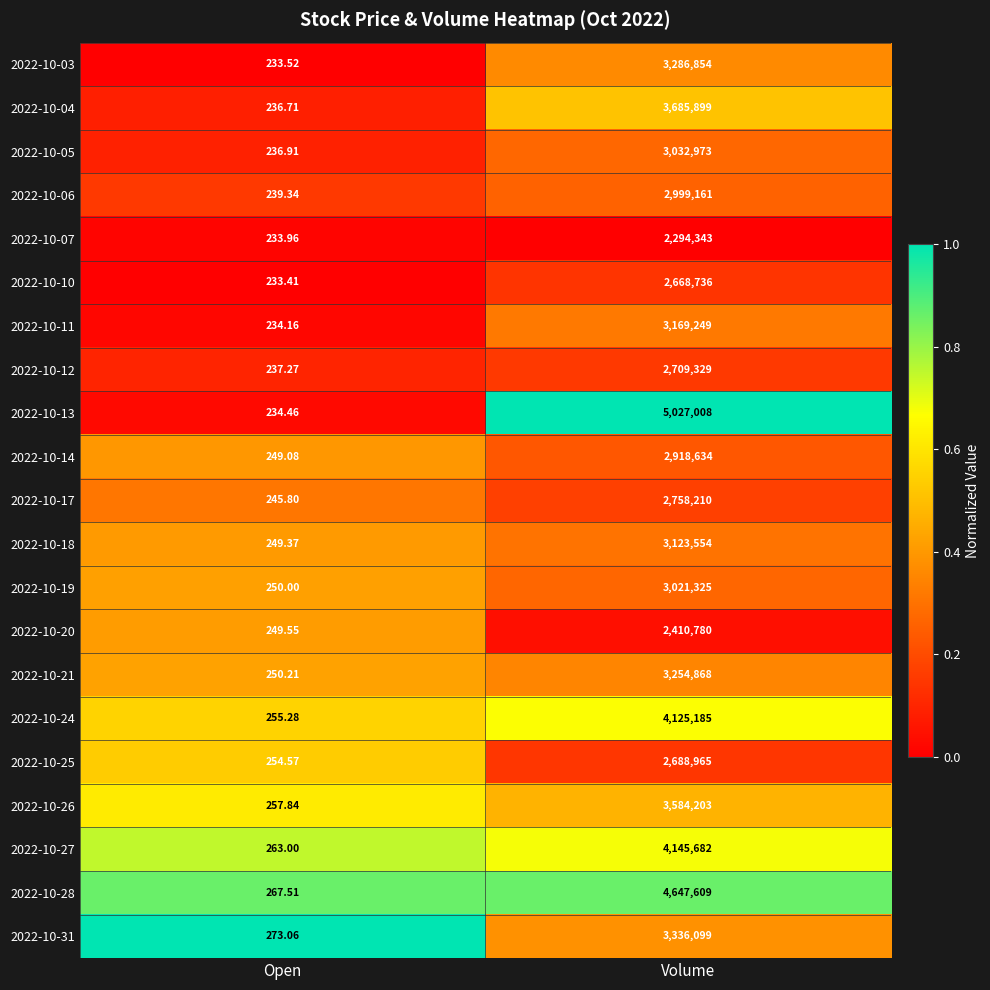

Which series has the widest spread of values?

2022-10-13